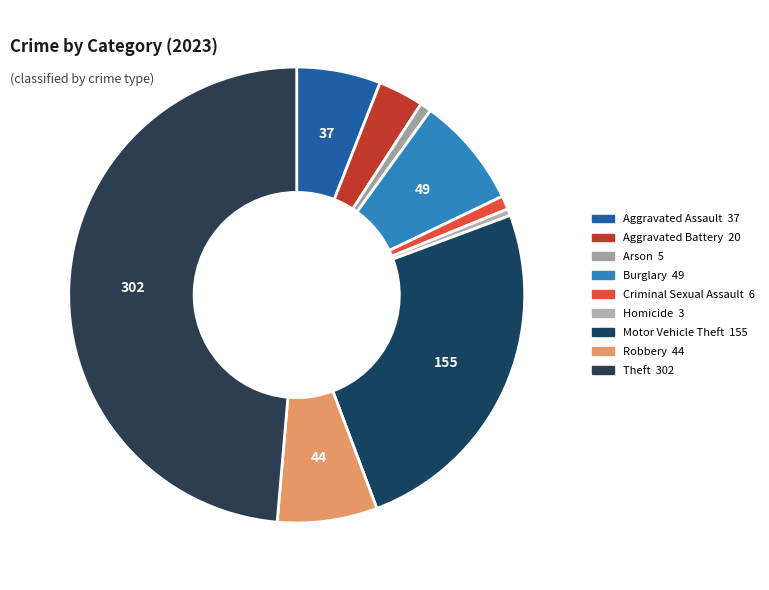

Combined, what portion of the pie is Criminal Sexual Assault and Aggravated Battery?

4.2%